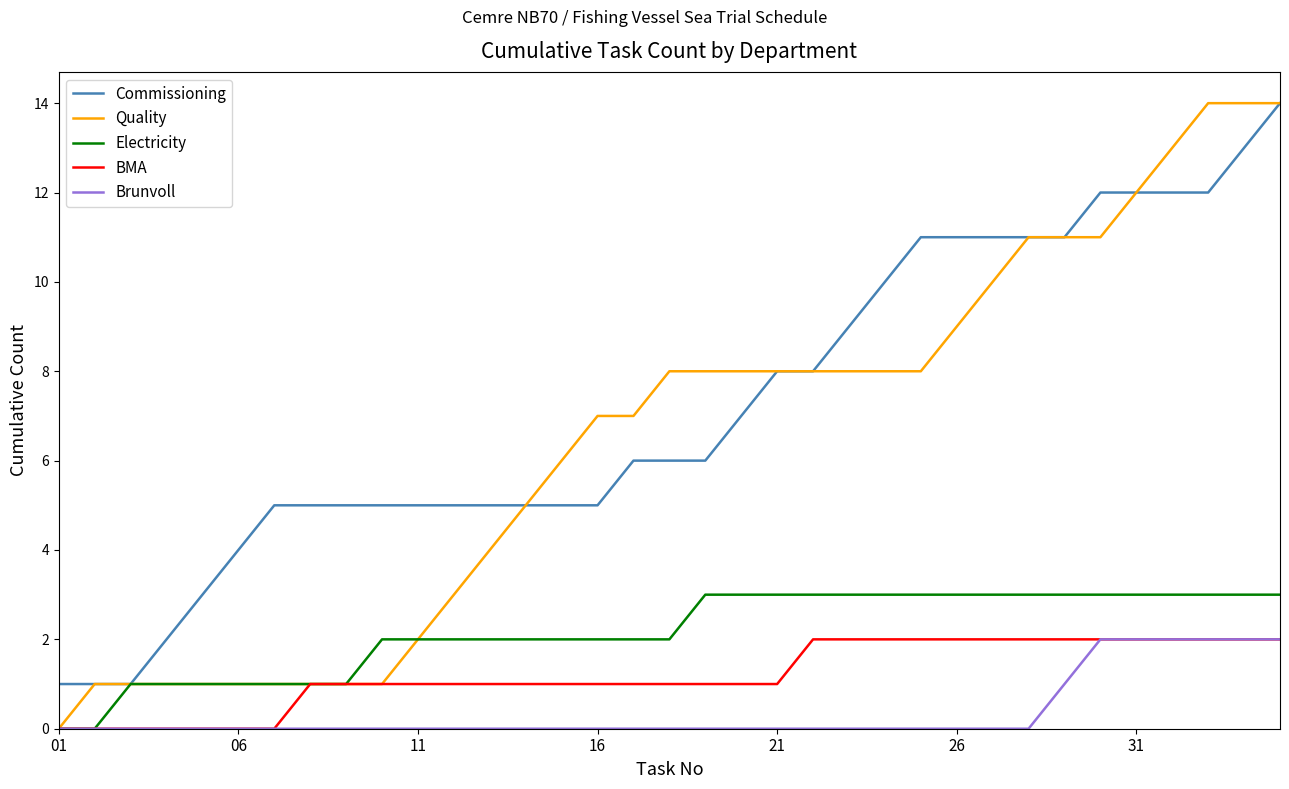

Which series has the largest range (max minus min)?

Quality